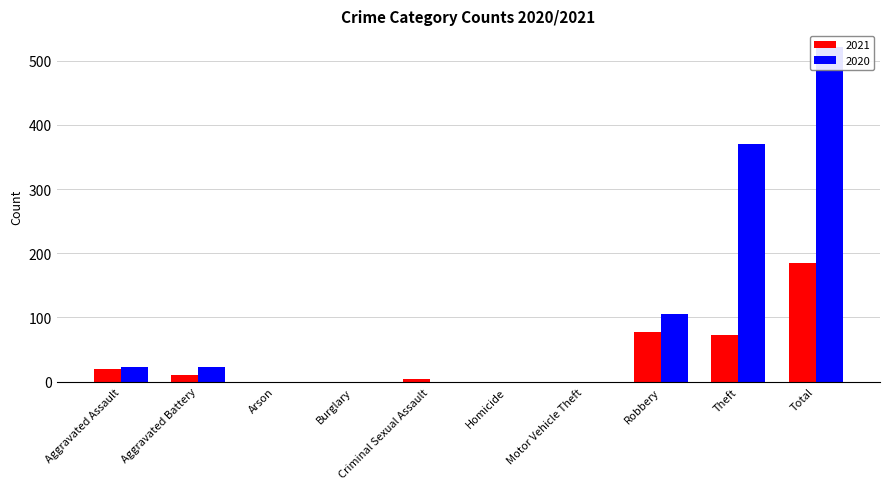

What position from the right is Robbery?

3